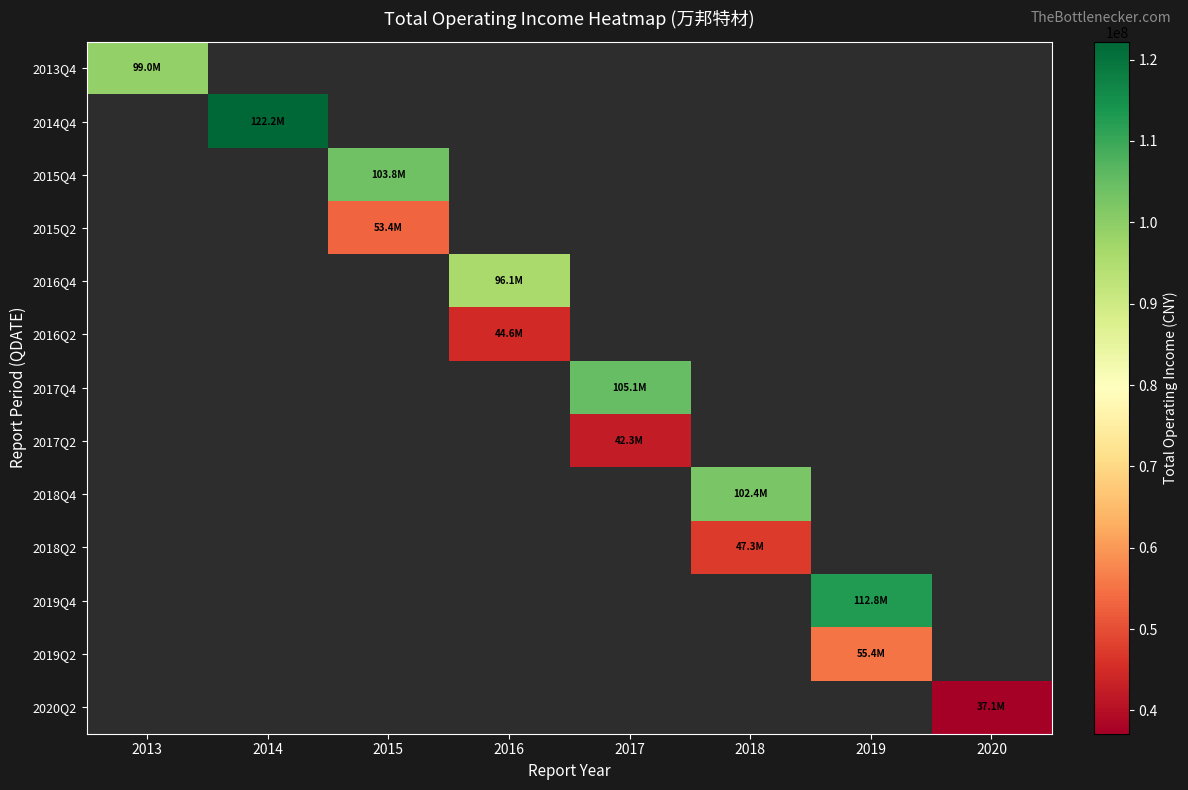

Between 2020 and 2016, which is larger?

2016